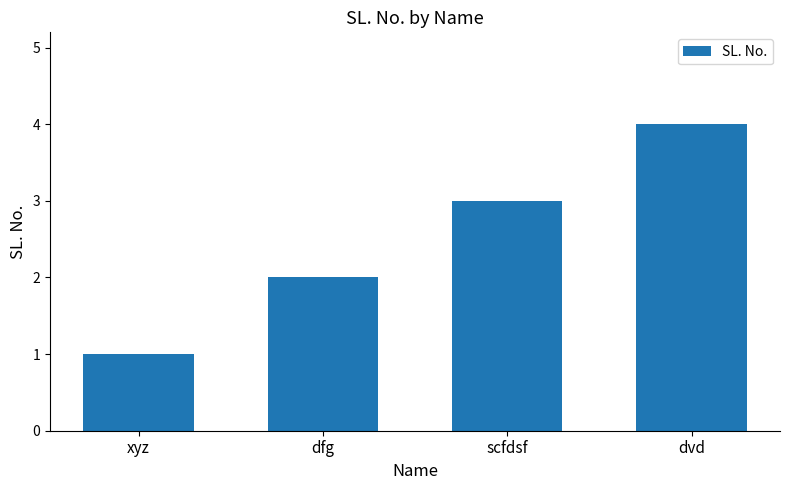

What is the change in value from xyz to dfg?

+1